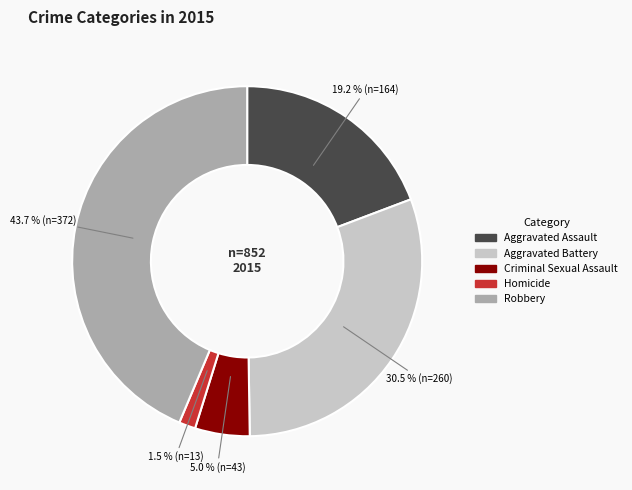

To the nearest percent, what percentage of the pie is Robbery?

44%